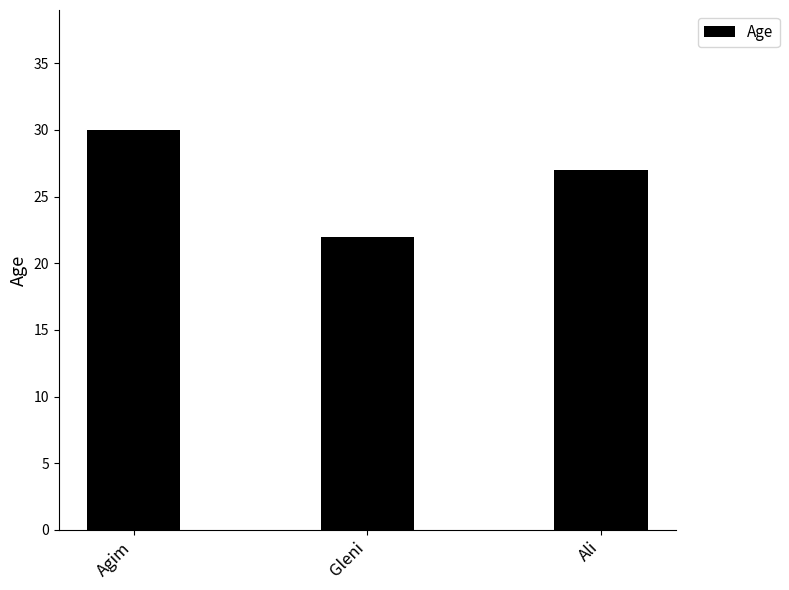

Which category has the lowest value across all series?

Gleni